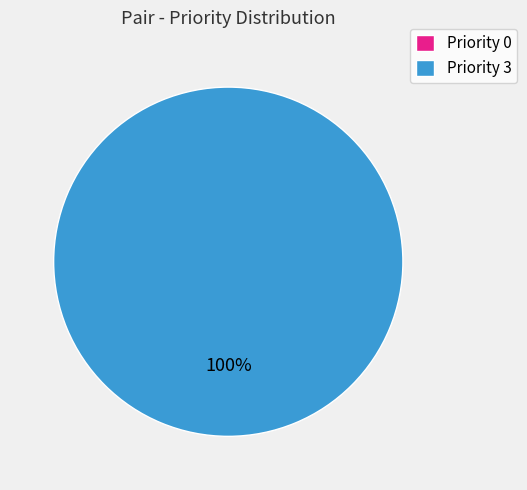

Which slice represents more than half of the pie?

3